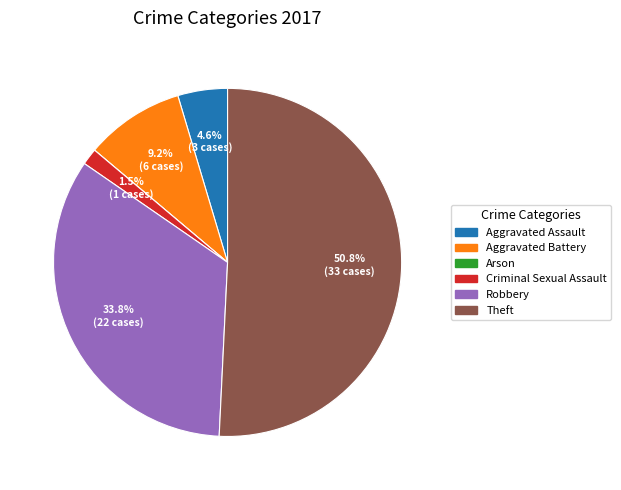

Is there any slice that represents more than half of the pie?

Yes